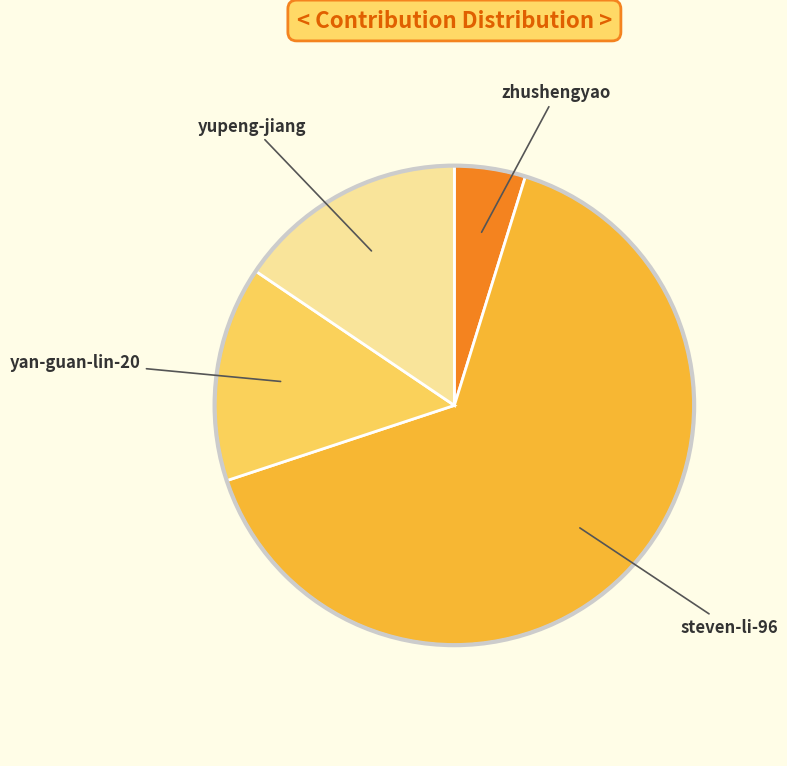

Is it true that zhushengyao is 5% of the pie?

True